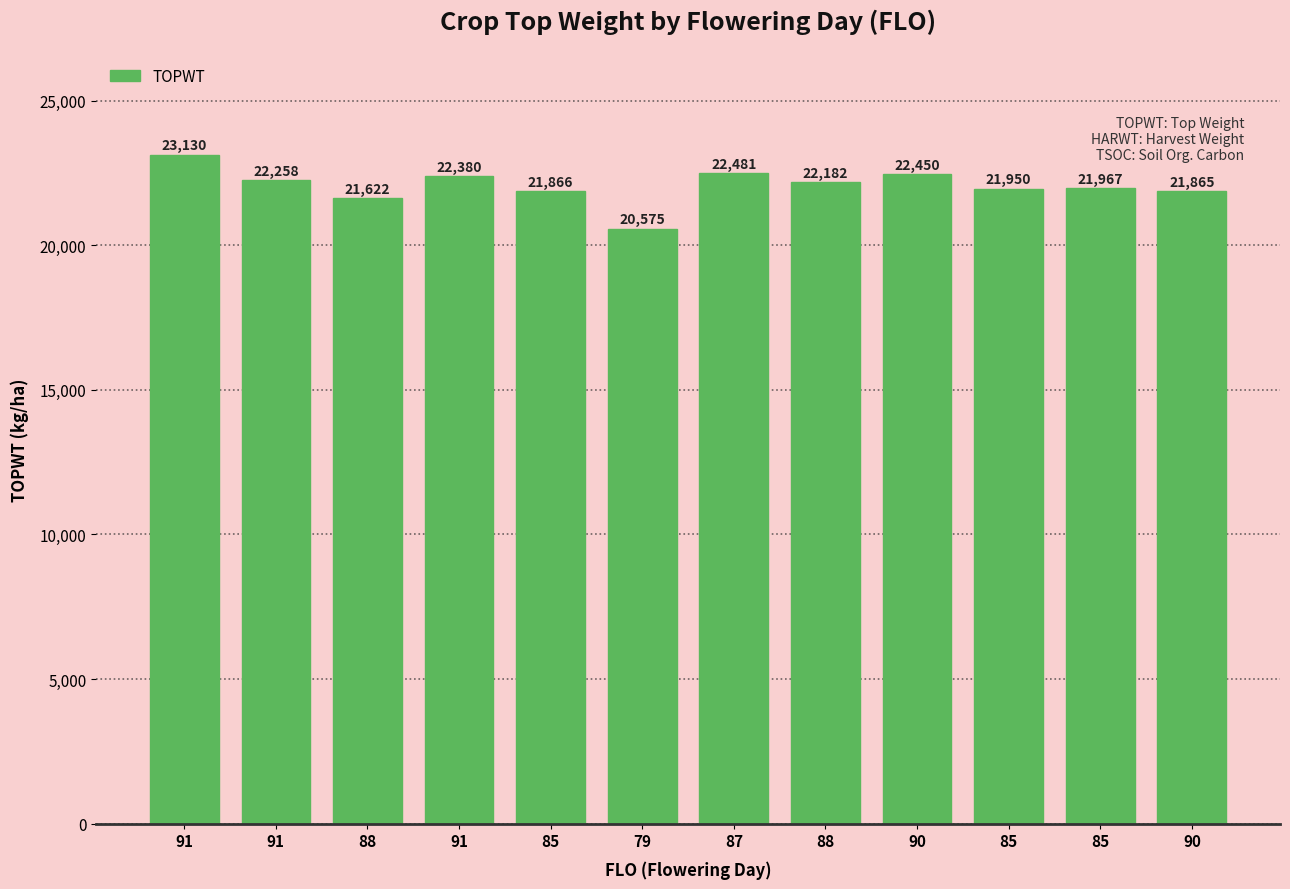

True or false: the data shows 5433 at 79.

False